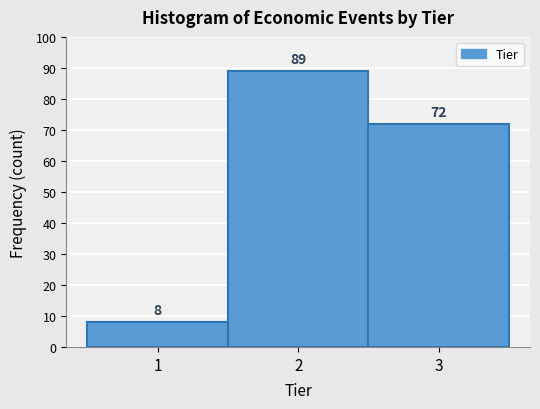

Reading left to right, list all the values displayed in this chart.

1=8	2=89	3=72